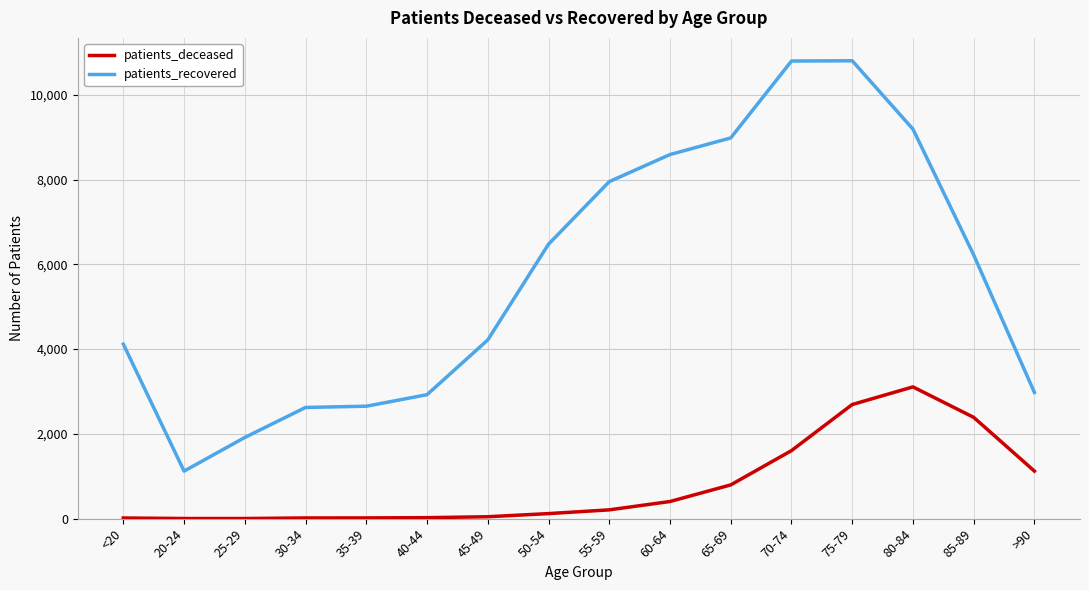

Between 45-49 and 60-64, which series saw the biggest shift?

patients_recovered